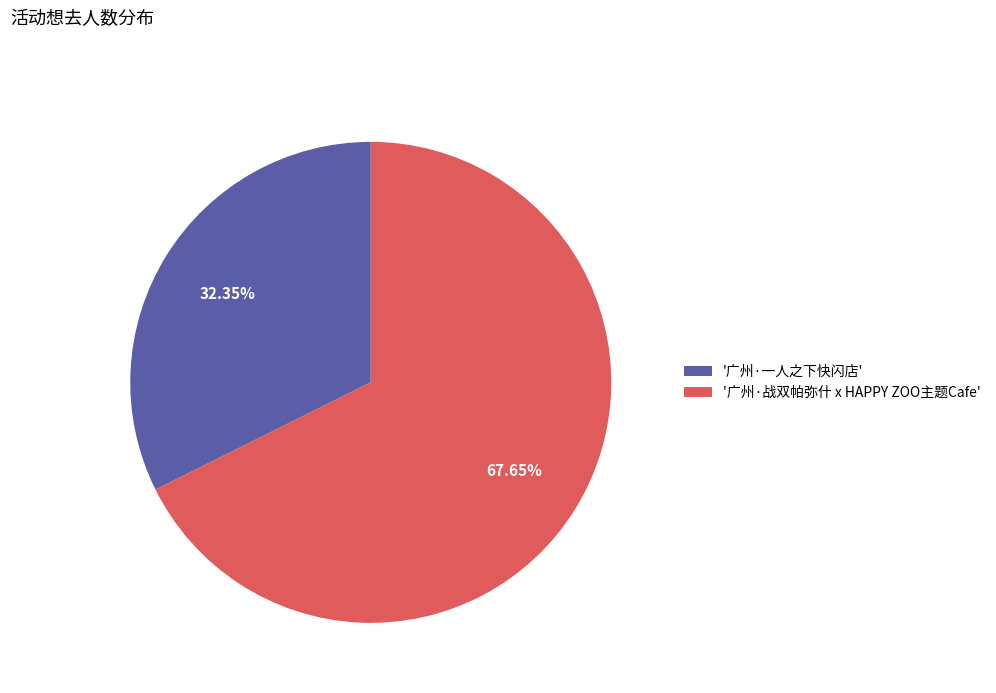

Does '广州·战双帕弥什 x HAPPY ZOO主题Cafe' represent more than half of the total?

Yes